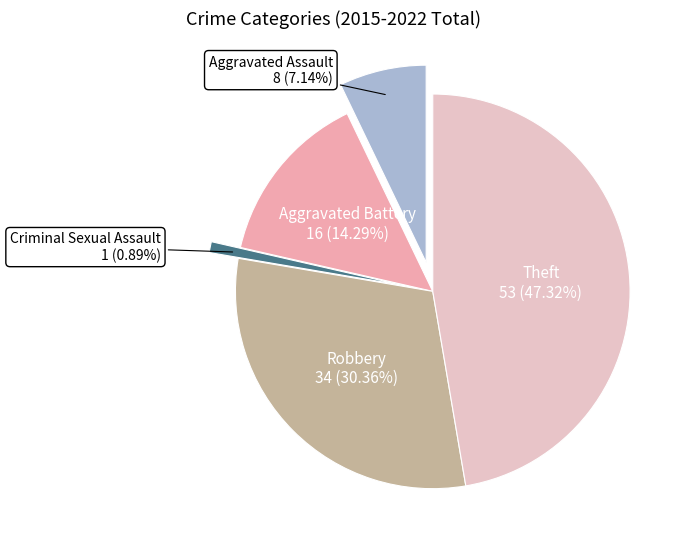

To the nearest percent, what is the difference between the largest and smallest slice percentages?

46%